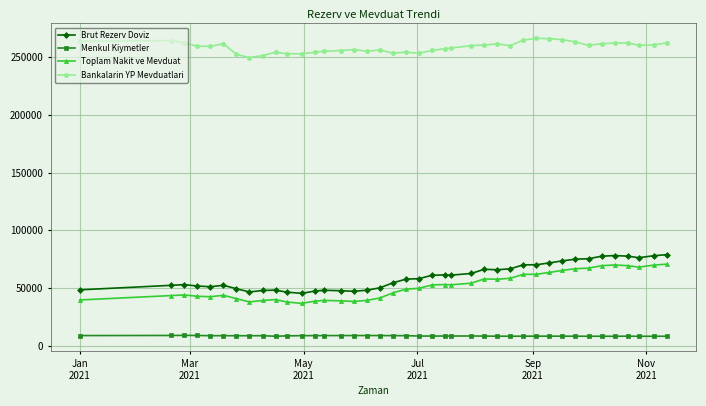

What is the lowest value of the Brut Rezerv Doviz series?

45372.4